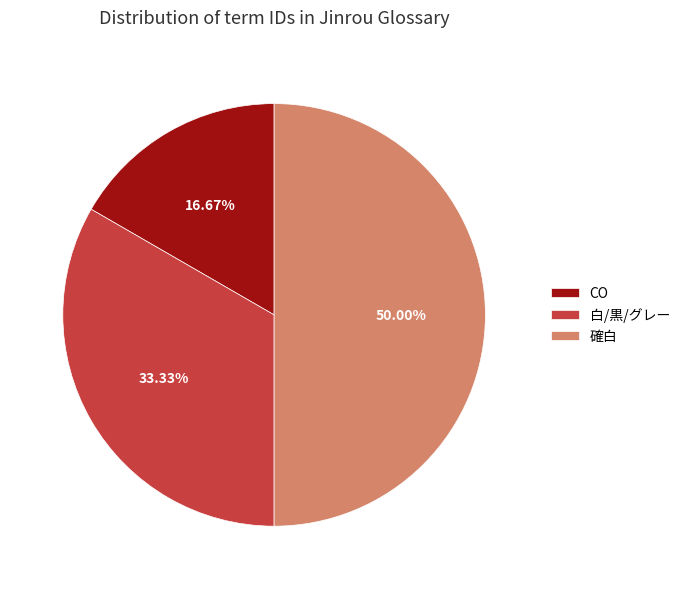

How many slices are in this pie chart?

3